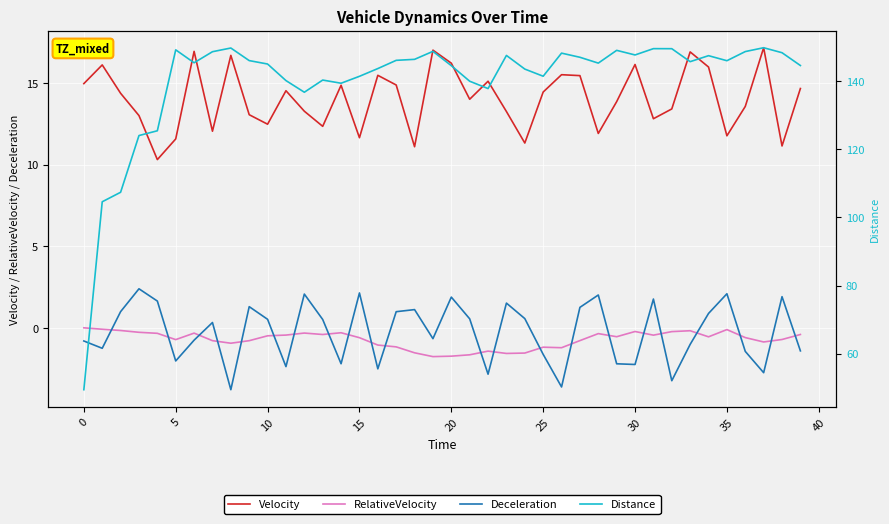

Count the number of categories in the chart.

40